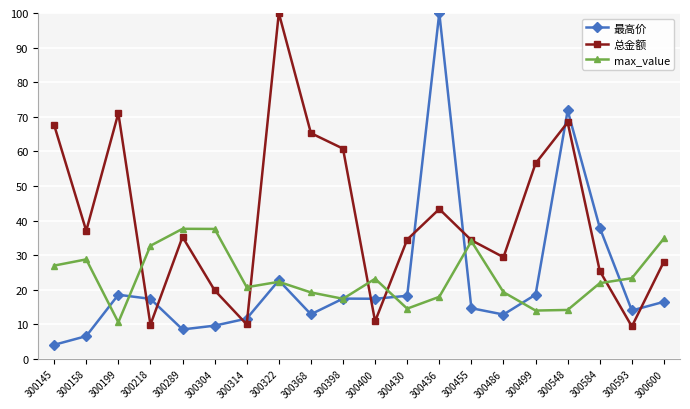

What is the difference between the highest and lowest values at 300436?

82.1